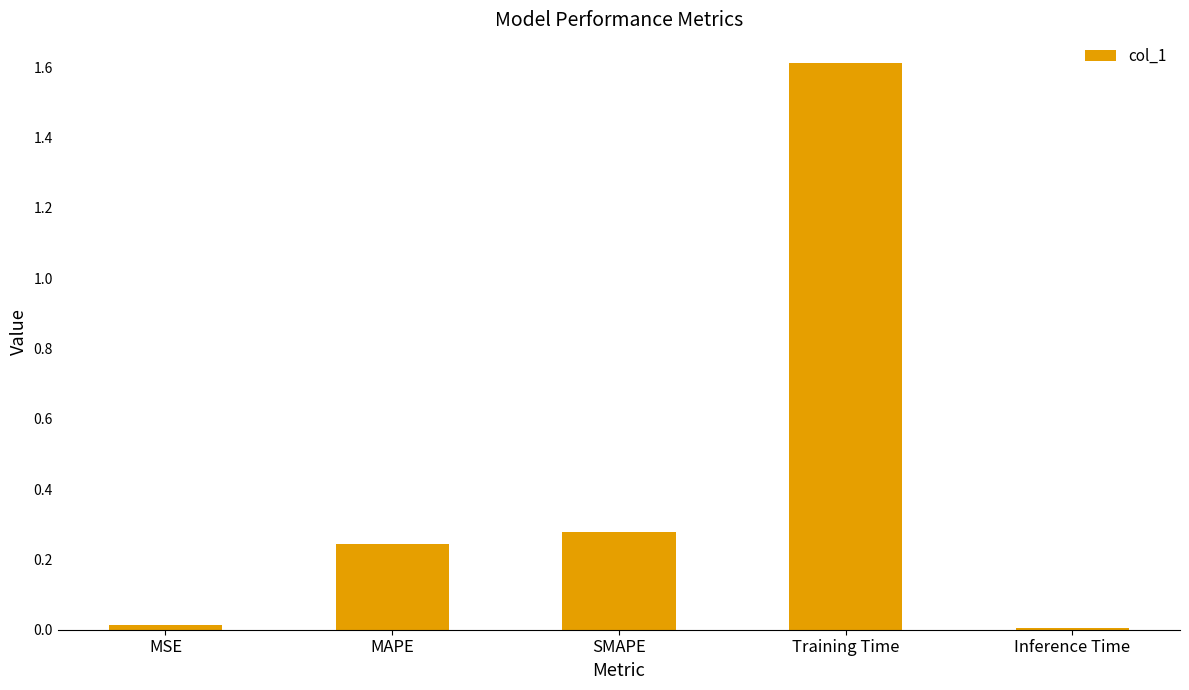

What is the label of the 3rd bar from the left?

SMAPE